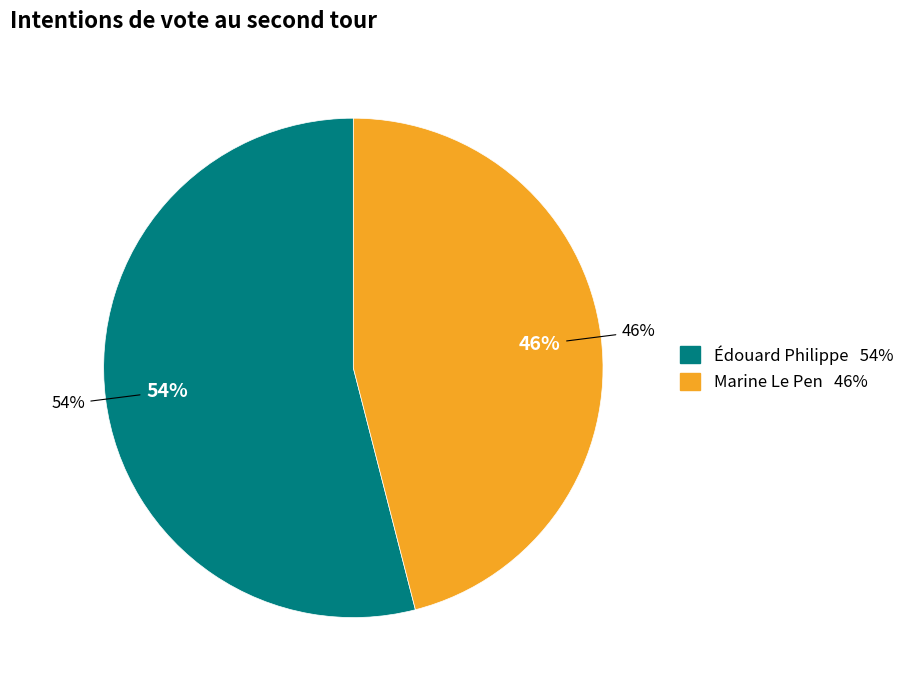

The Marine Le Pen slice represents 46% of the pie. True or false?

True